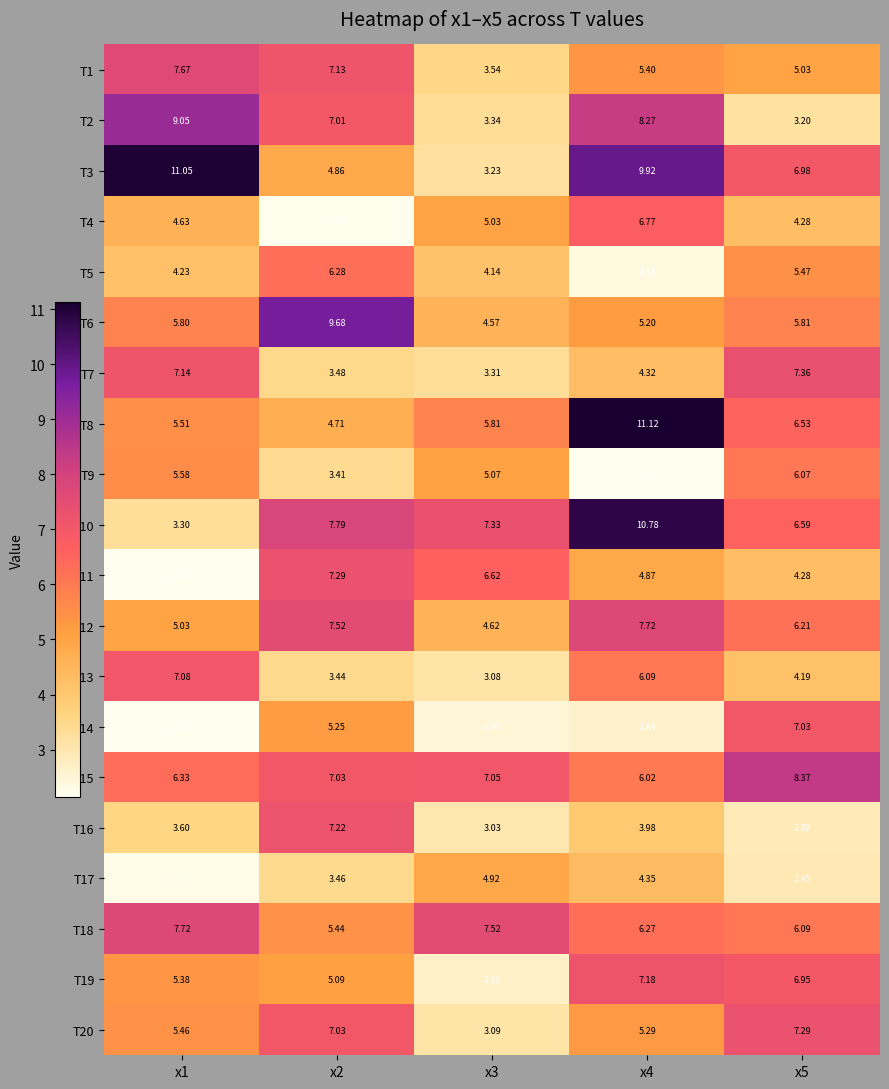

Rank the series at x3 from lowest to highest value.

T14, T19, T16, T13, T20, T3, T7, T2, T1, T5, T6, T12, T17, T4, T9, T8, T11, T15, T10, T18